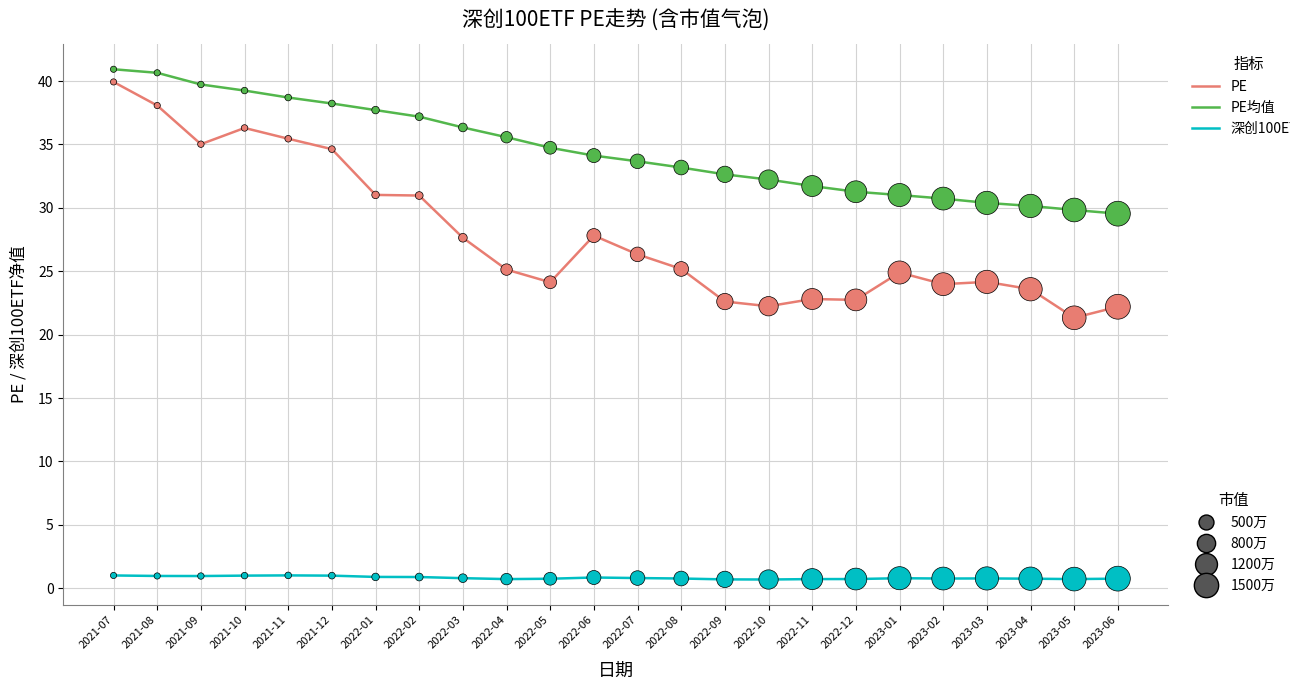

What is the spread (max minus min) of values at 2021-12?

37.2